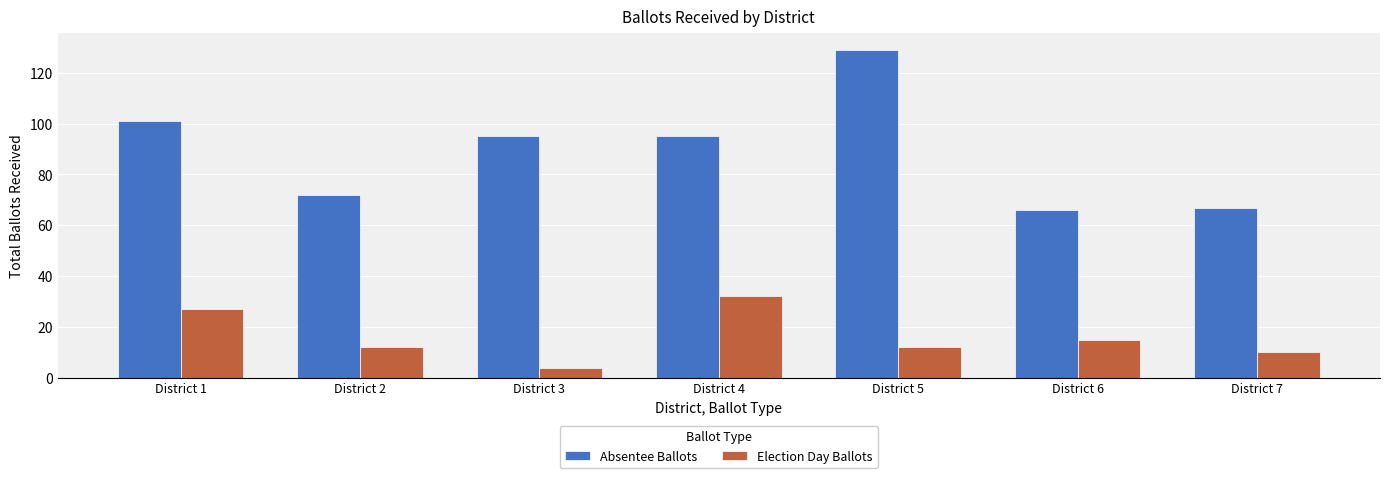

What is the difference between the maximum and minimum values in the Absentee Ballots series?

63